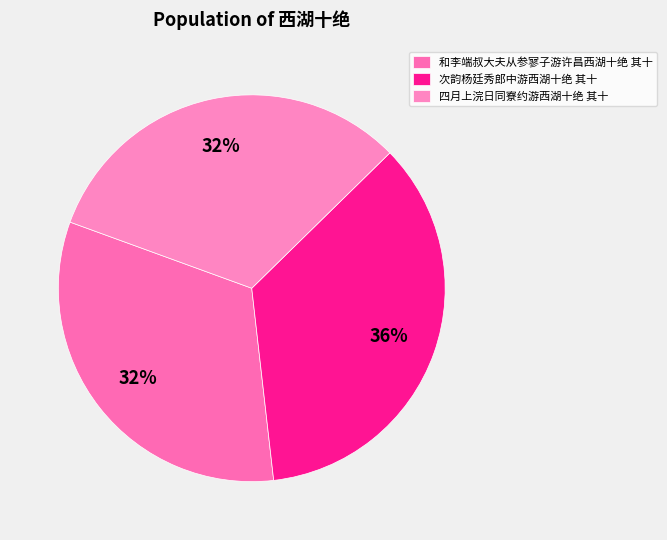

Which slice is the smallest?

四月上浣日同寮约游西湖十绝 其十